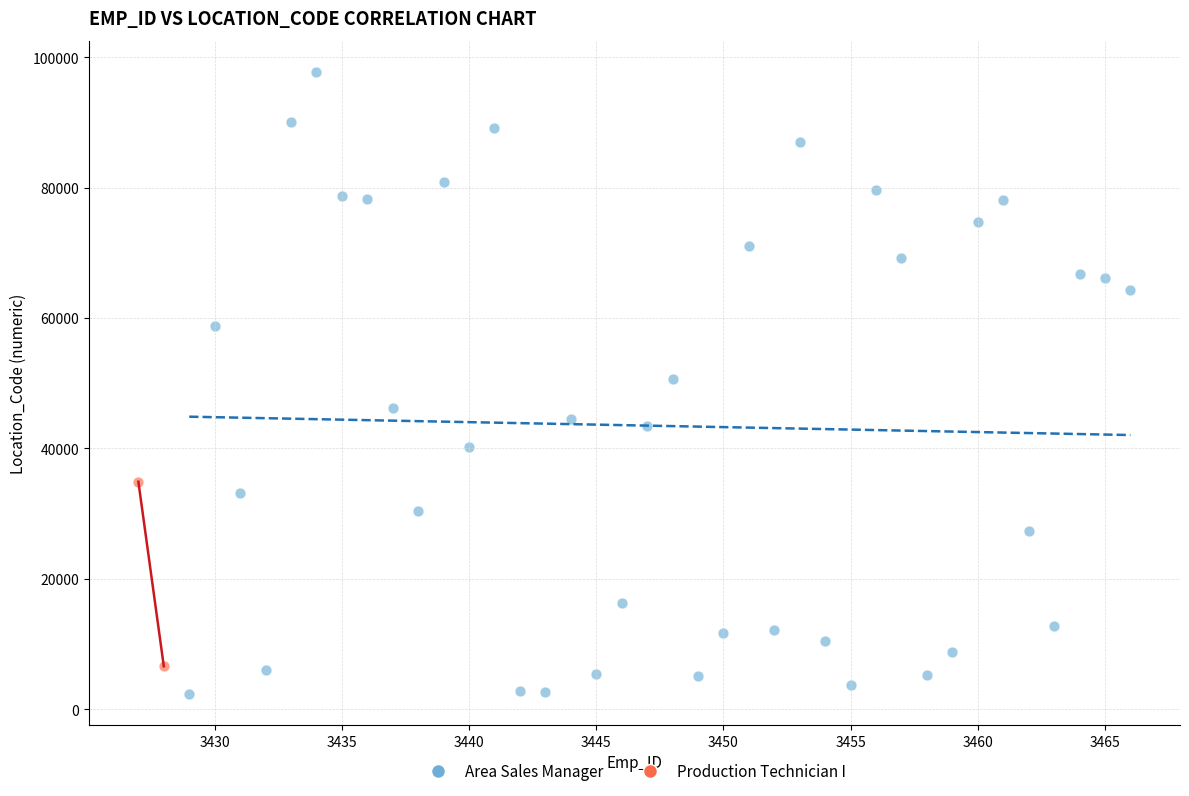

What are all the series names shown in the legend?

Area Sales Manager, Production Technician I